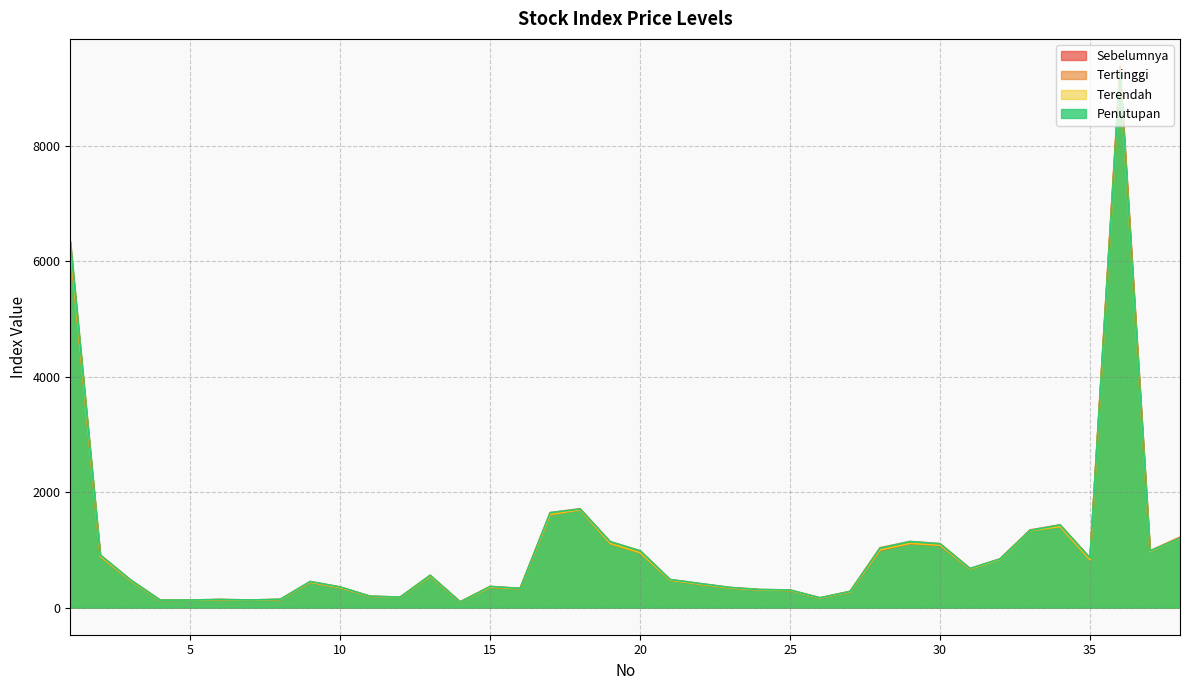

Which has a higher value, 30 or 29?

29